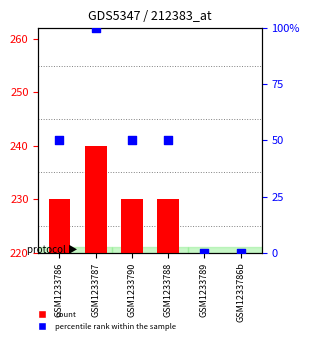

Which series reaches the maximum Y coordinate?

percentile rank within the sample